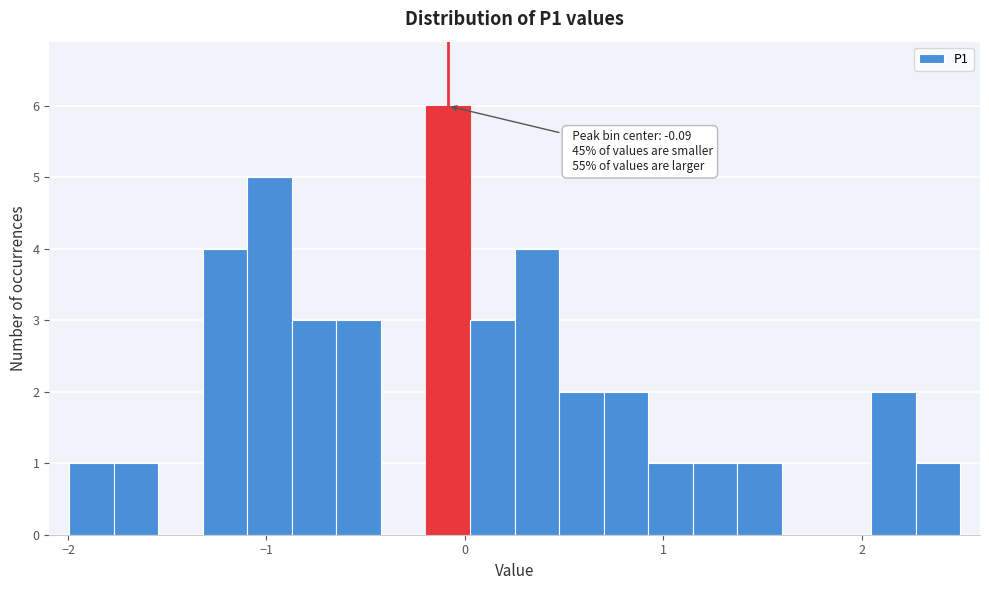

Around what value on the x-axis is the tallest bar? Give the approximate position of its centre, as read against the axis.

-0.1